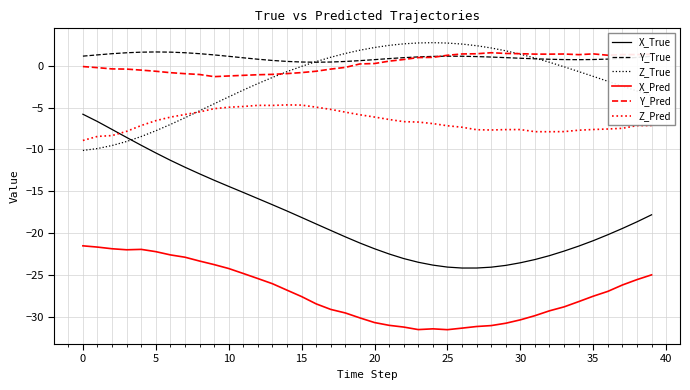

How many lines are shown in the chart?

6